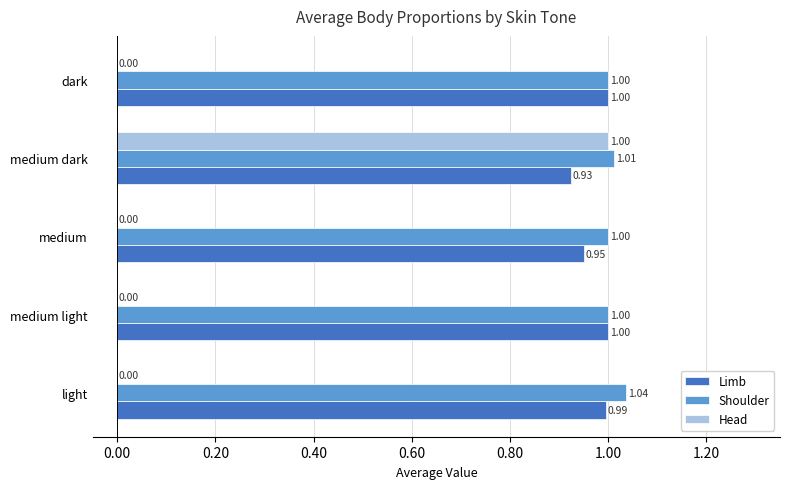

At which category is the sum across all series the highest?

medium dark